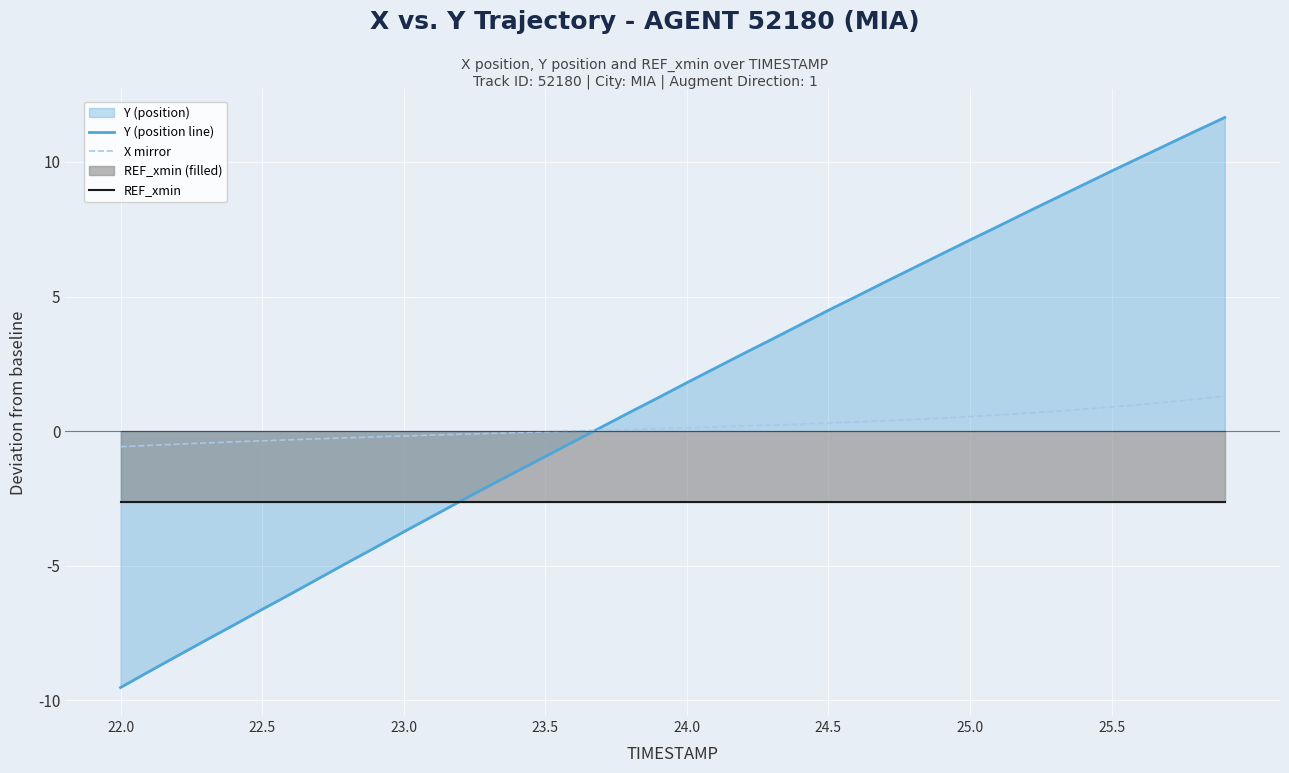

What is the value of the Y (position line) point at the 16th from the left?

-0.9